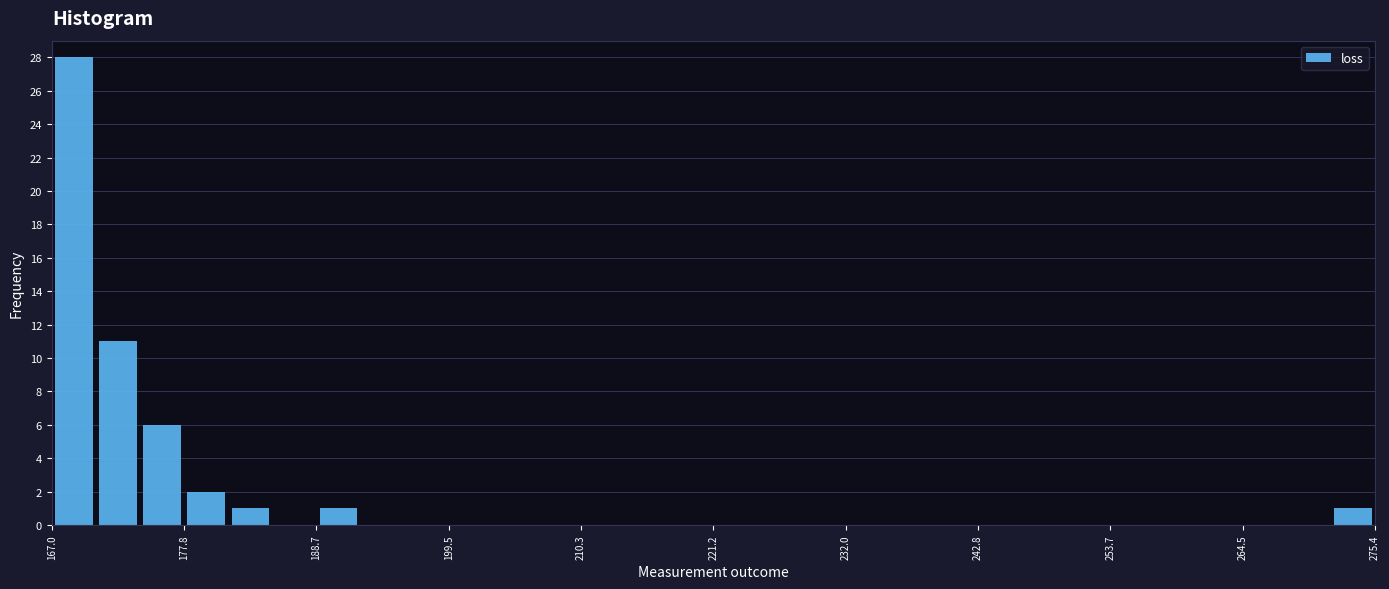

Around what value on the x-axis is the tallest bar? Give the approximate position of its centre, as read against the axis.

168